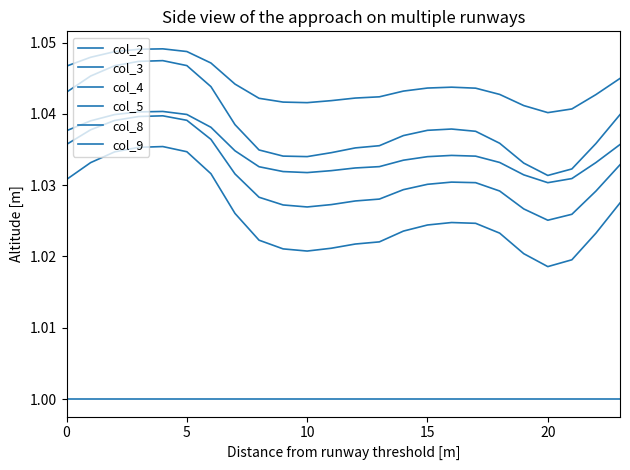

Reading left to right, list all the values displayed in this chart.

col_2: 1.0	1.0	1.0	1.0	1.0	1.0	1.0	1.0	1.0	1.0	1.0	1.0	1.0	1.0	1.0	1.0	1.0	1.0	1.0	1.0	1.0	1.0	1.0	1.0
col_3: 1.0	1.0	1.0	1.0	1.0	1.0	1.0	1.0	1.0	1.0	1.0	1.0	1.0	1.0	1.0	1.0	1.0	1.0	1.0	1.0	1.0	1.0	1.0	1.0
col_4: 1.0	1.0	1.0	1.0	1.0	1.0	1.0	1.0	1.0	1.0	1.0	1.0	1.0	1.0	1.0	1.0	1.0	1.0	1.0	1.0	1.0	1.0	1.0	1.0
col_5: 1.0	1.0	1.0	1.0	1.0	1.0	1.0	1.0	1.0	1.0	1.0	1.0	1.0	1.0	1.0	1.0	1.0	1.0	1.0	1.0	1.0	1.0	1.0	1.0
col_8: 1.0	1.0	1.0	1.0	1.0	1.0	1.0	1.0	1.0	1.0	1.0	1.0	1.0	1.0	1.0	1.0	1.0	1.0	1.0	1.0	1.0	1.0	1.0	1.0
col_9: 1.0	1.0	1.0	1.0	1.0	1.0	1.0	1.0	1.0	1.0	1.0	1.0	1.0	1.0	1.0	1.0	1.0	1.0	1.0	1.0	1.0	1.0	1.0	1.0